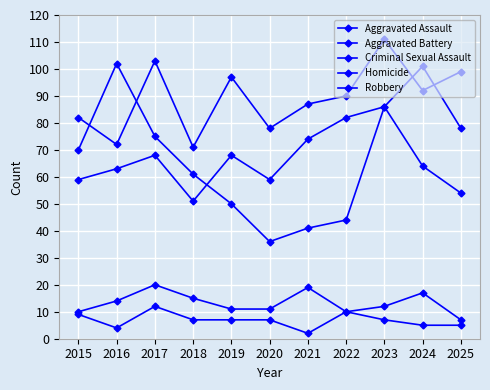

What is the smallest value displayed?

2